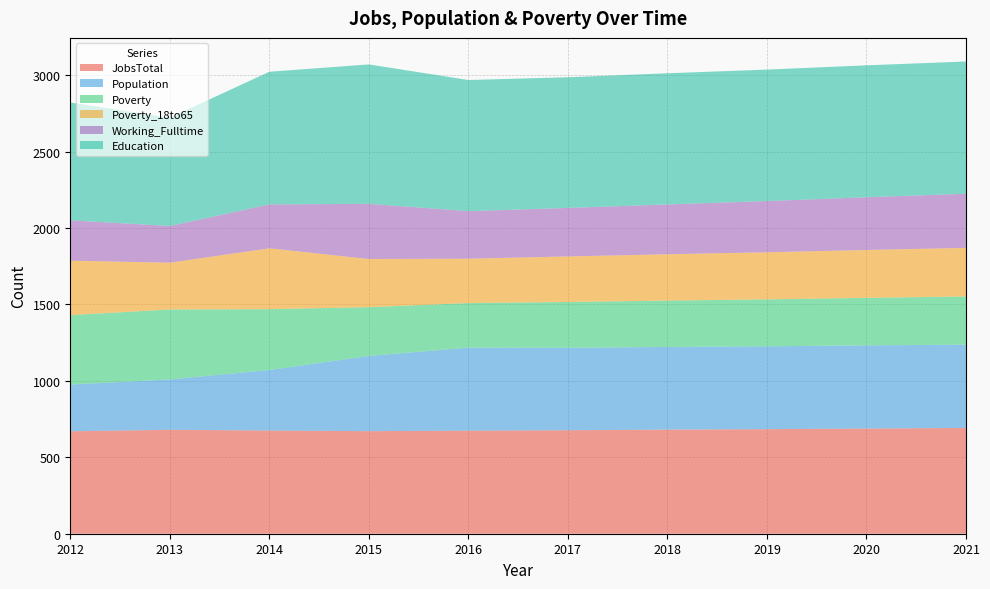

Reading left to right, list all the values displayed in this chart.

JobsTotal: 2012=670	2013=680	2014=675	2015=671	2016=674	2017=677	2018=681	2019=684	2020=688	2021=692
Population: 2012=306	2013=329	2014=396	2015=492	2016=543	2017=539	2018=541	2019=542	2020=544	2021=545
Poverty: 2012=454	2013=458	2014=398	2015=319	2016=292	2017=300	2018=303	2019=307	2020=311	2021=315
Poverty_18to65: 2012=356	2013=306	2014=398	2015=315	2016=290	2017=298	2018=303	2019=308	2020=313	2021=318
Working_Fulltime: 2012=264	2013=240	2014=287	2015=361	2016=311	2017=317	2018=326	2019=335	2020=345	2021=354
Education: 2012=771	2013=708	2014=868	2015=912	2016=858	2017=855	2018=858	2019=860	2020=863	2021=865